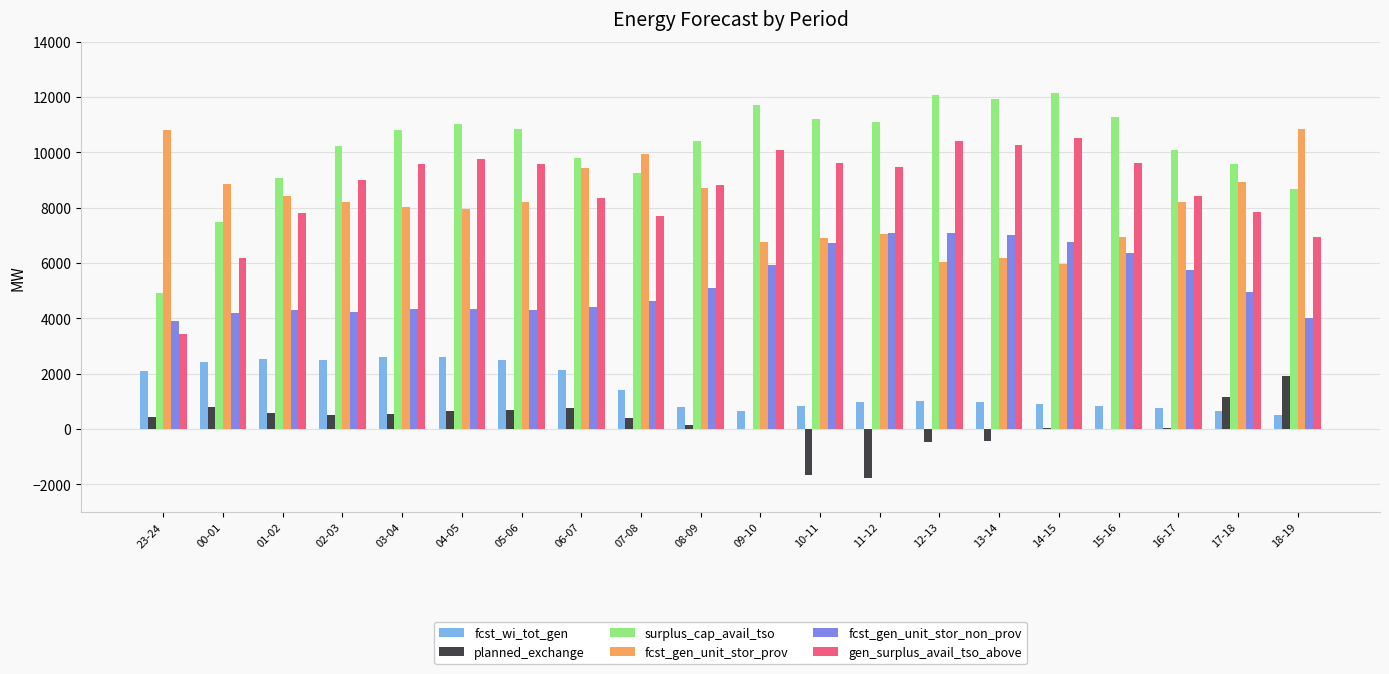

The surplus_cap_avail_tso series shows 6092 at 14-15. True or false?

False